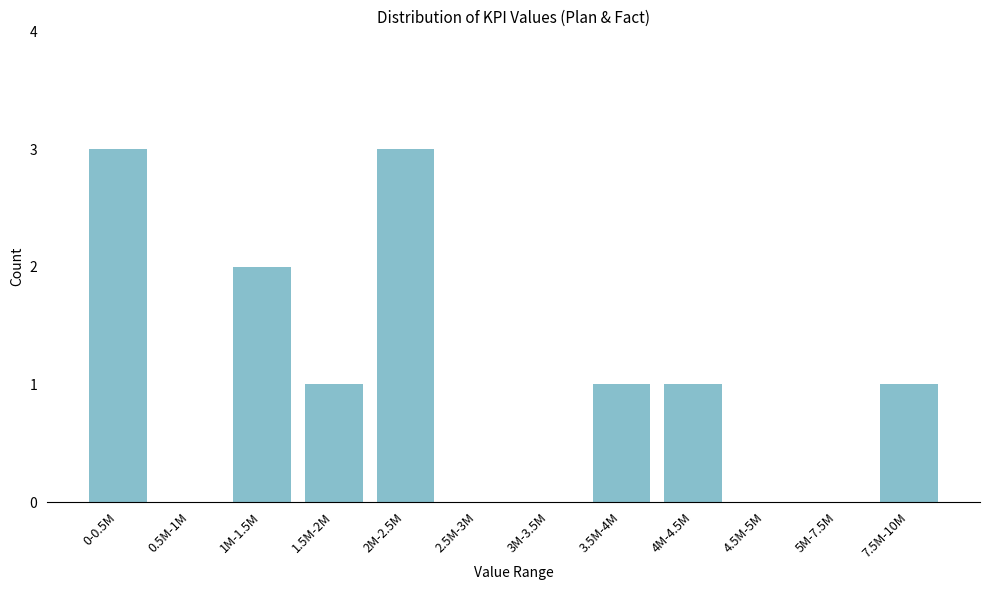

Reading left to right, what are all the values shown in this chart?

0-0.5M=3	0.5M-1M=0	1M-1.5M=2	1.5M-2M=1	2M-2.5M=3	2.5M-3M=0	3M-3.5M=0	3.5M-4M=1	4M-4.5M=1	4.5M-5M=0	5M-7.5M=0	7.5M-10M=1